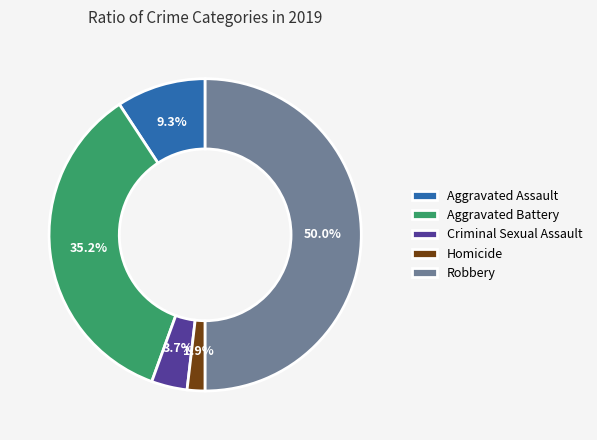

What percentage is the Criminal Sexual Assault slice, to the nearest percent?

4%